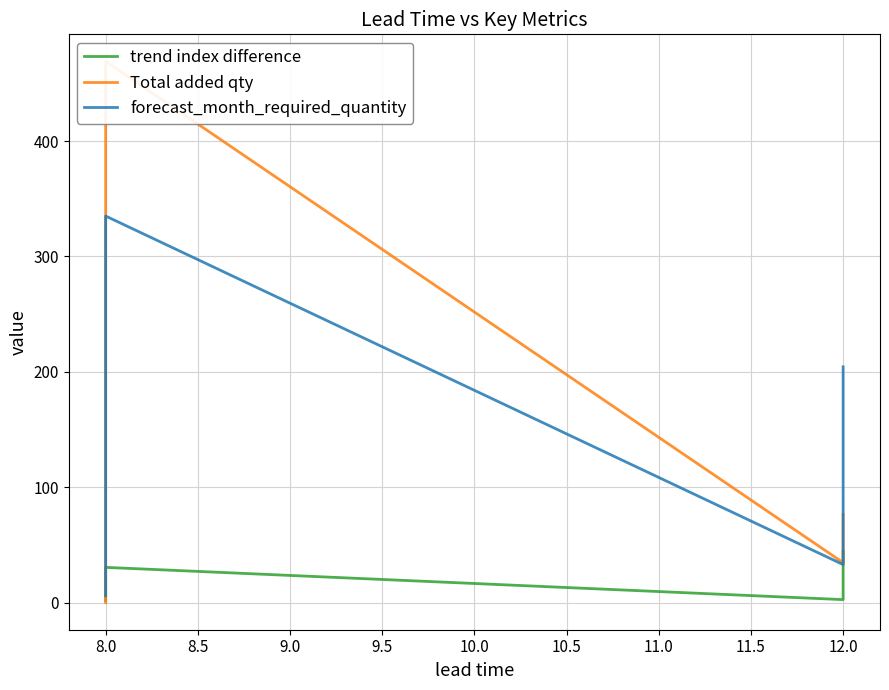

What is the label of the 8th point from the right?

8.0